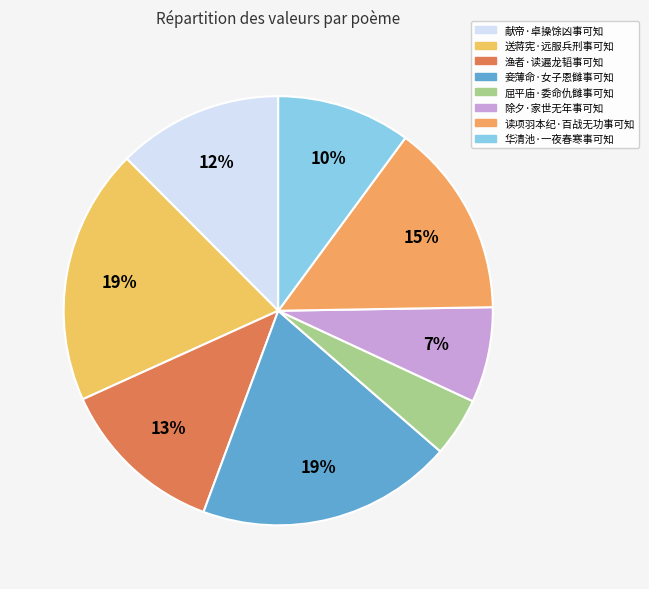

What is the largest slice in the pie chart?

送蒋宪·远服兵刑事可知